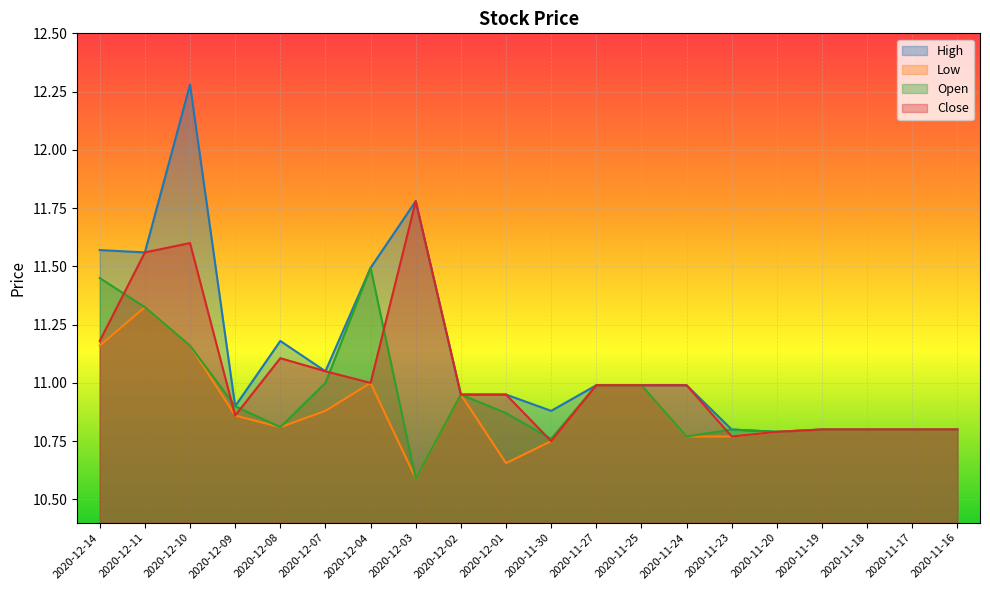

How many lines are shown in the chart?

4